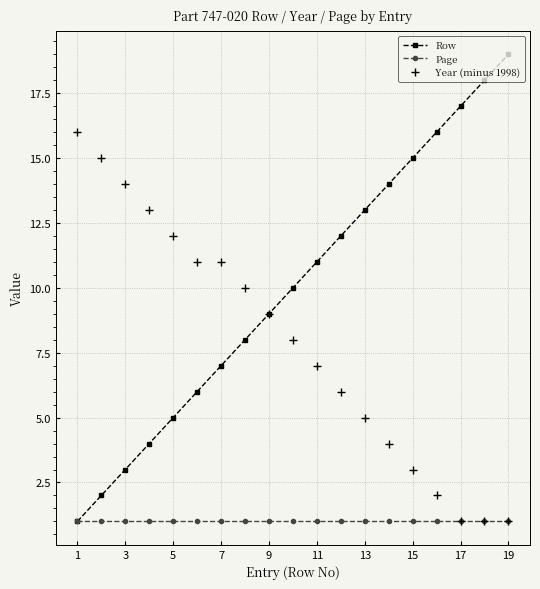

Reading right to left, list all the values displayed in this chart.

Row: 19	18	17	16	15	14	13	12	11	10	9	8	7	6	5	4	3	2	1
Page: 1	1	1	1	1	1	1	1	1	1	1	1	1	1	1	1	1	1	1
Year (minus 1998): 1	1	1	2	3	4	5	6	7	8	9	10	11	11	12	13	14	15	16